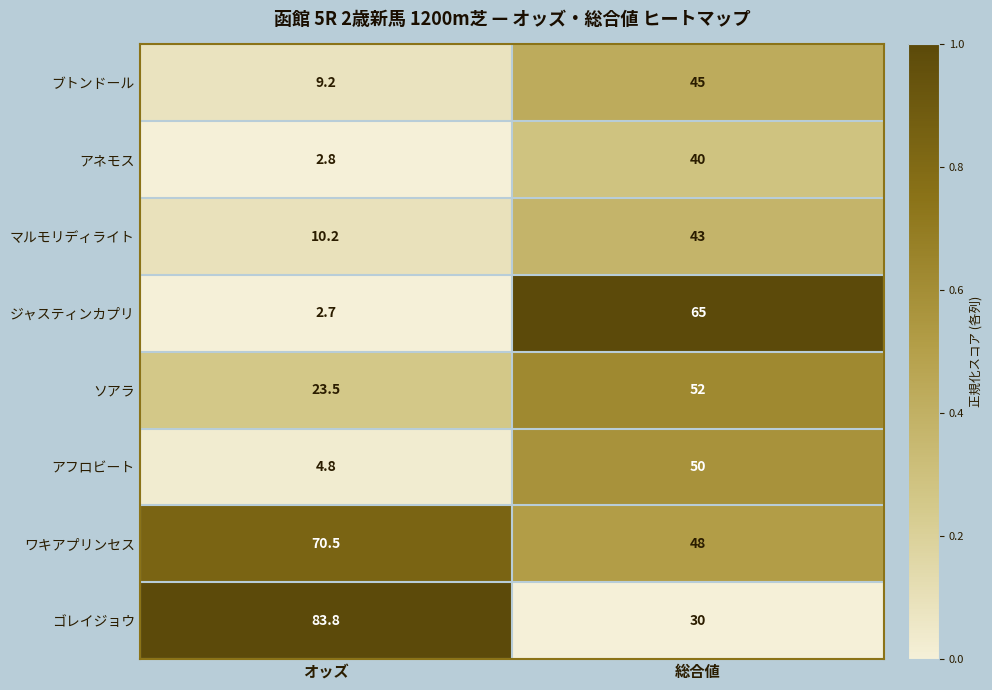

What is the total value across all series at オッズ?

207.5